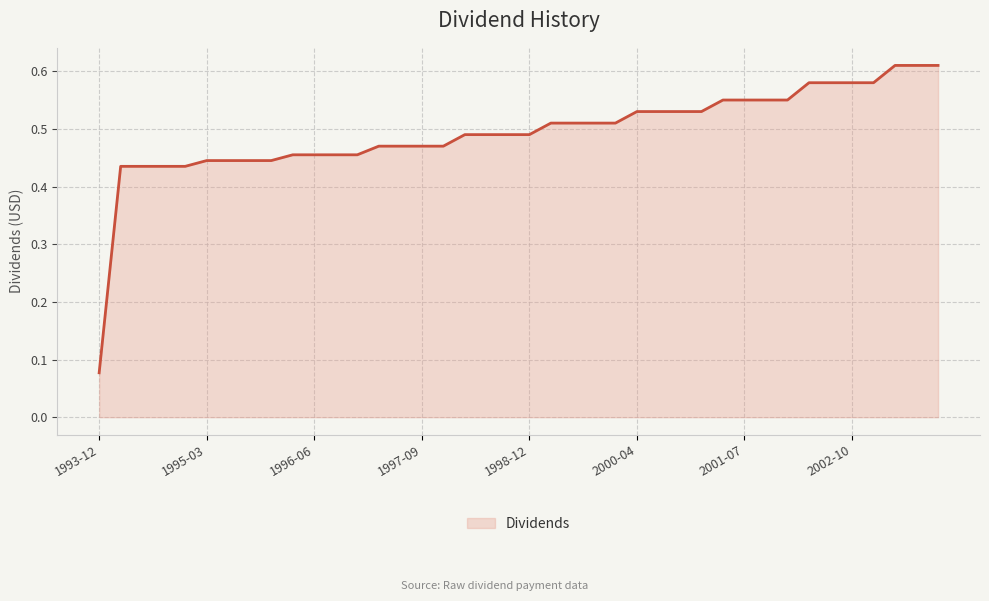

Is this an area chart (filled region under the line)?

Yes